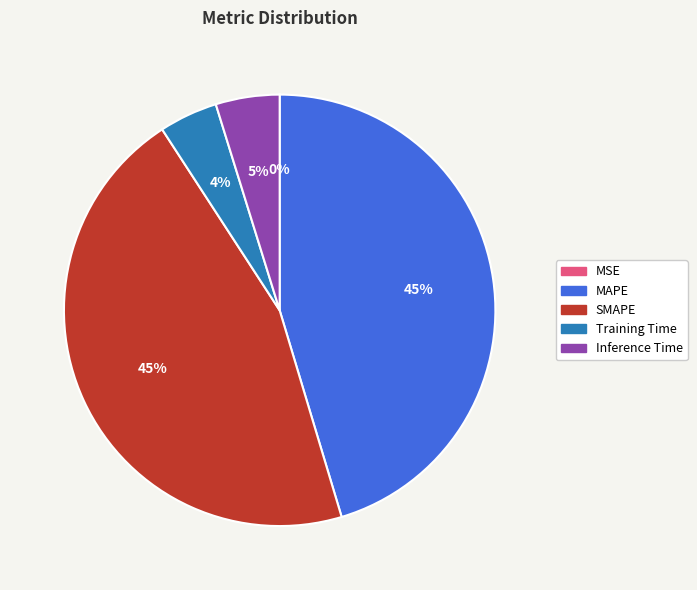

To the nearest percent, what portion does Inference Time represent?

5%